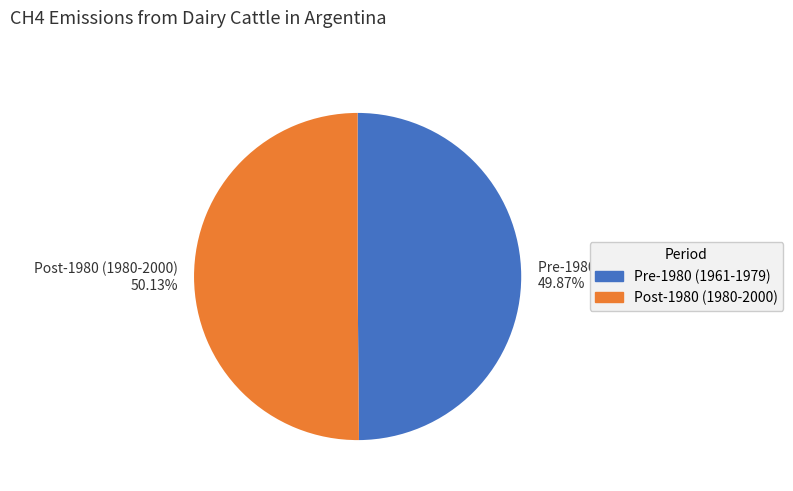

To the nearest percent, what is the average slice percentage?

50%